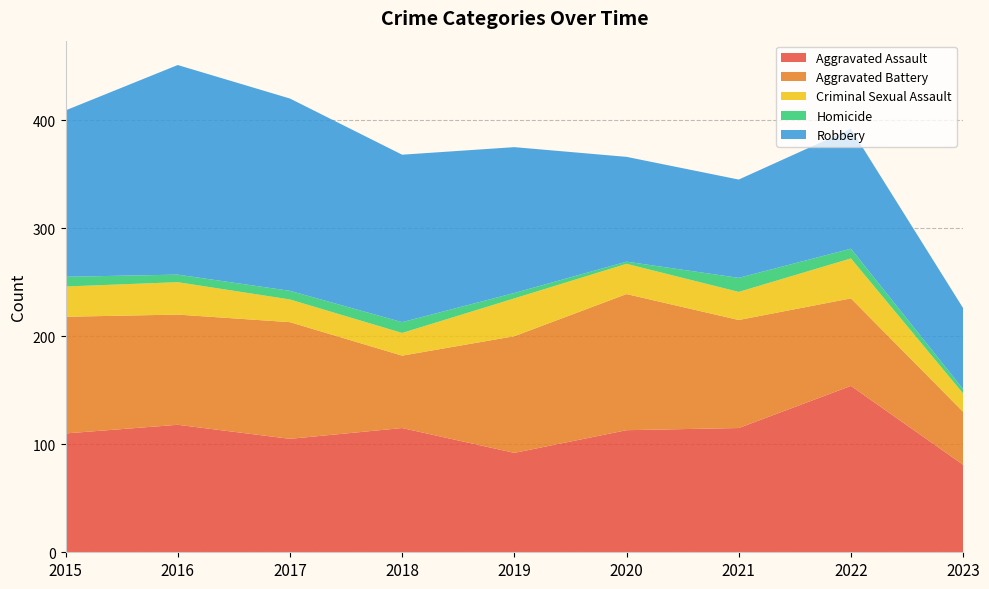

Reading right to left, list all the values displayed in this chart.

Aggravated Assault: 2023=81	2022=154	2021=115	2020=113	2019=92	2018=115	2017=105	2016=118	2015=110
Aggravated Battery: 2023=49	2022=81	2021=100	2020=126	2019=108	2018=67	2017=108	2016=102	2015=108
Criminal Sexual Assault: 2023=17	2022=37	2021=26	2020=28	2019=35	2018=21	2017=21	2016=30	2015=28
Homicide: 2023=4	2022=9	2021=13	2020=2	2019=5	2018=10	2017=8	2016=7	2015=9
Robbery: 2023=75	2022=111	2021=91	2020=97	2019=135	2018=155	2017=178	2016=194	2015=154